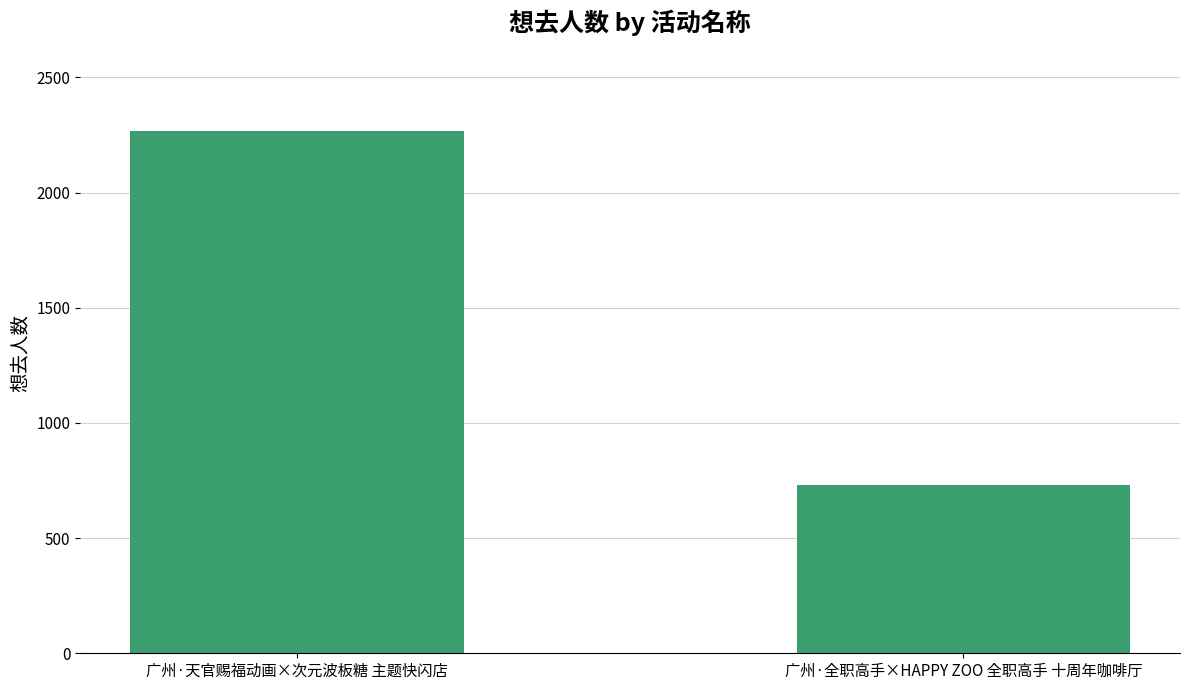

Is it true that the value at 广州·天官赐福动画×次元波板糖 主题快闪店 is 3309?

False